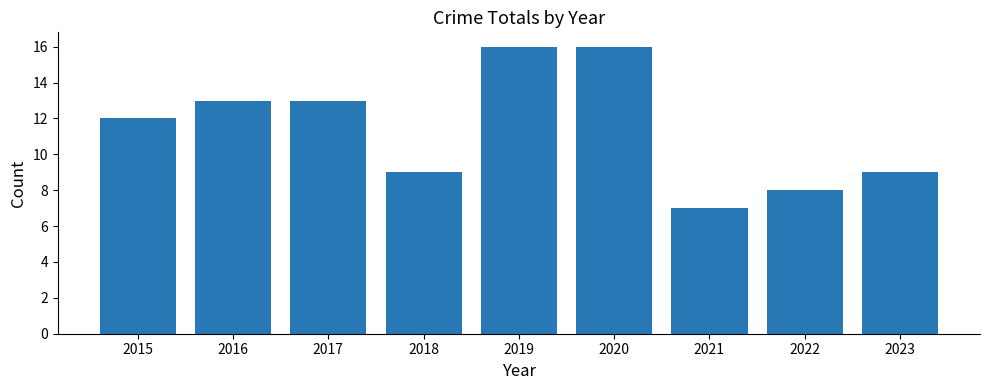

What is the smallest value displayed?

7